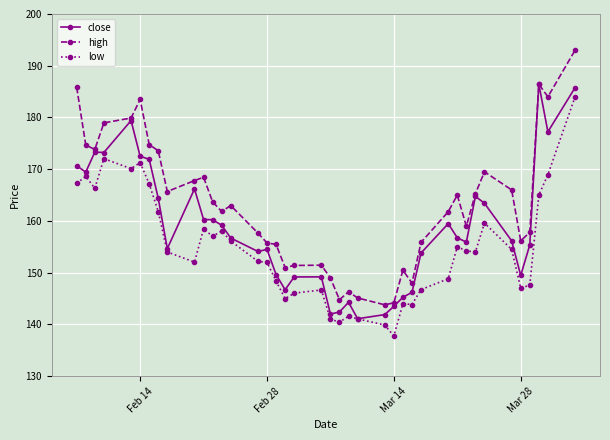

At how many categories does at least one series exceed 152?

29